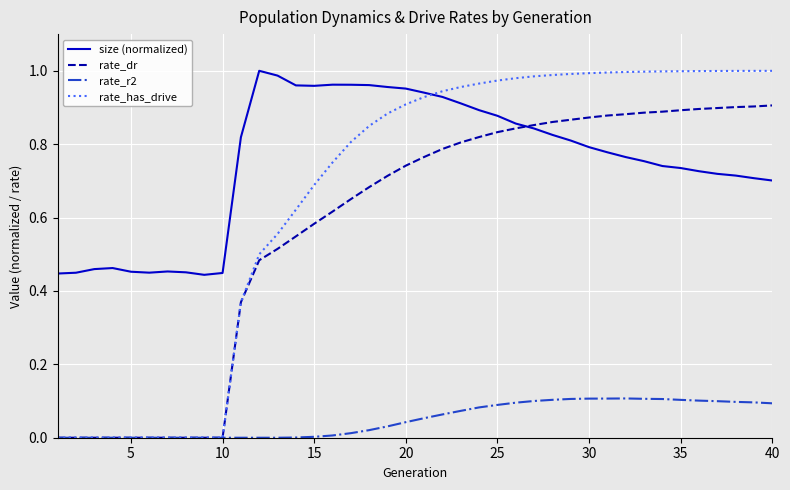

Which series has the largest range (max minus min)?

rate_has_drive